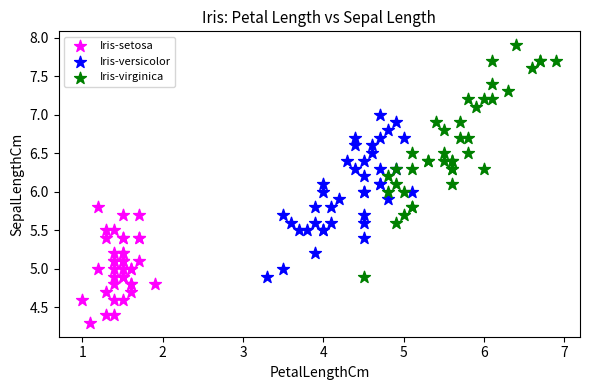

Which series reaches the maximum Y coordinate?

Iris-virginica